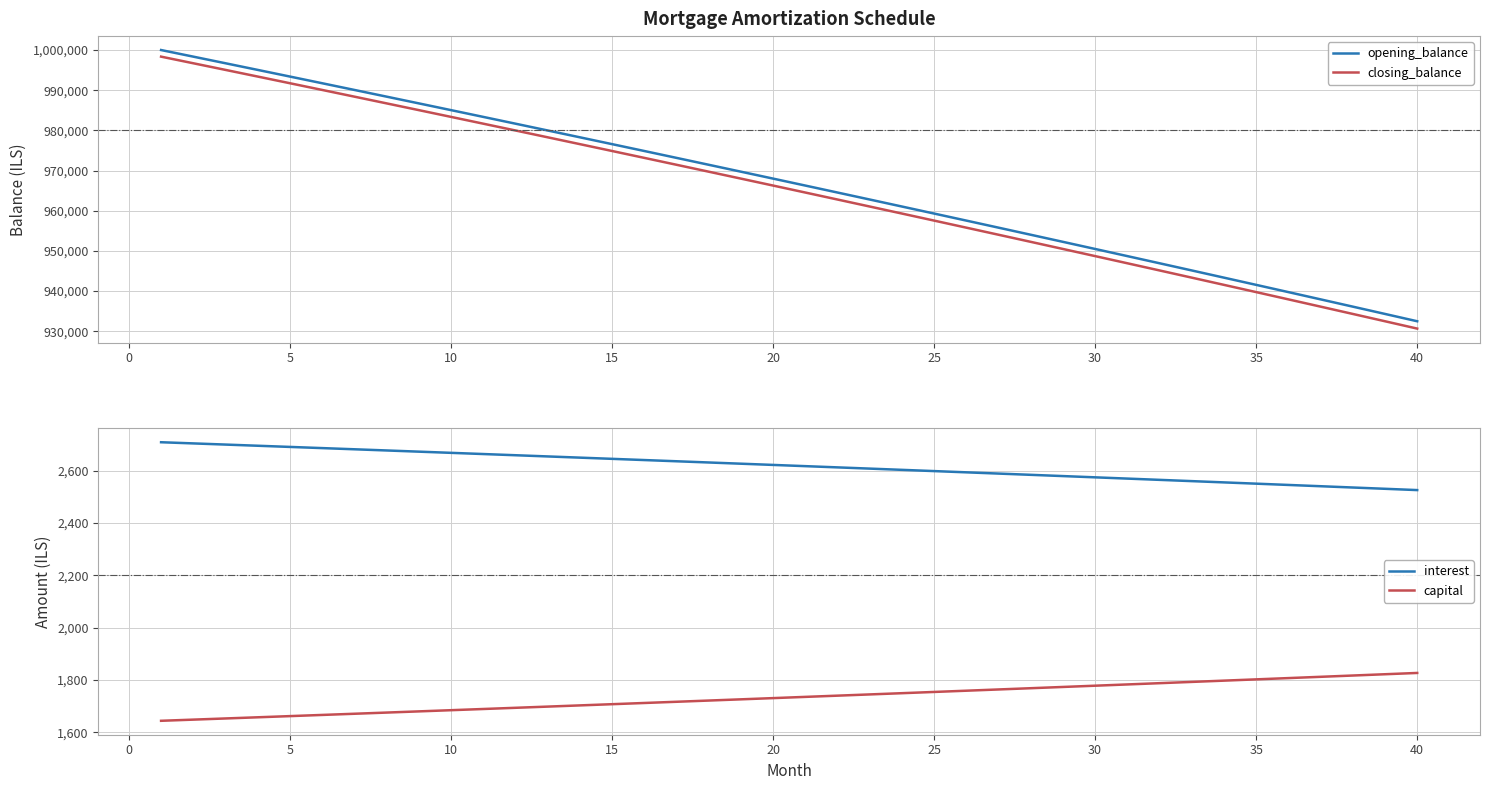

Which series has the widest spread of values?

closing_balance